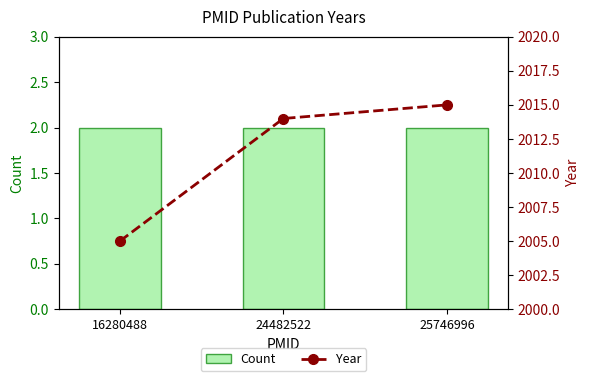

What is the sum of the Count values at 16280488 and 24482522?

4